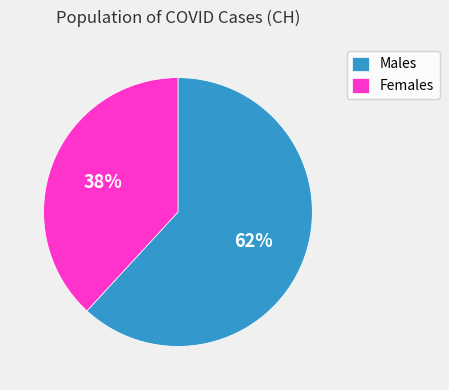

True or false: Males accounts for 53% of the total.

False